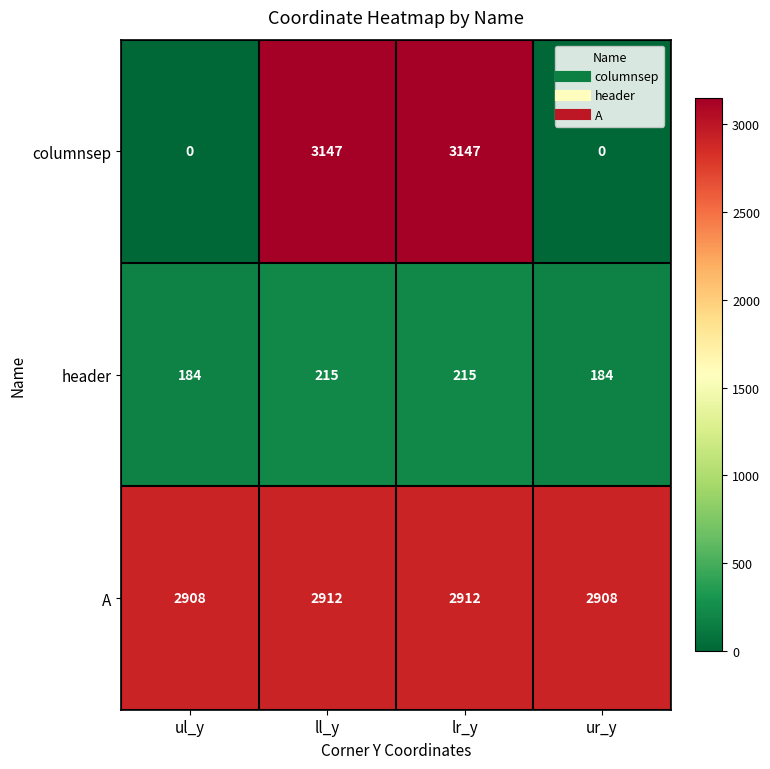

Which series has the largest total across all categories?

A